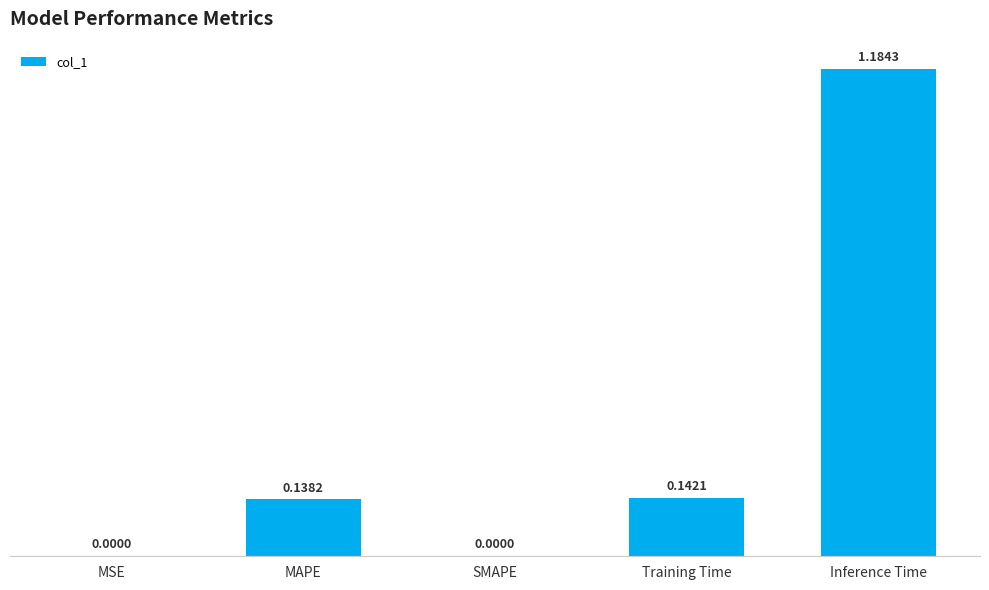

What is the sum of the values at Inference Time and MAPE?

1.3